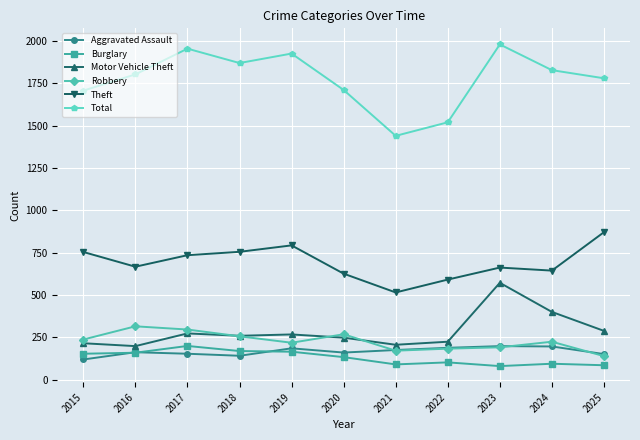

What are all the series names shown in the legend?

Aggravated Assault, Burglary, Motor Vehicle Theft, Robbery, Theft, Total